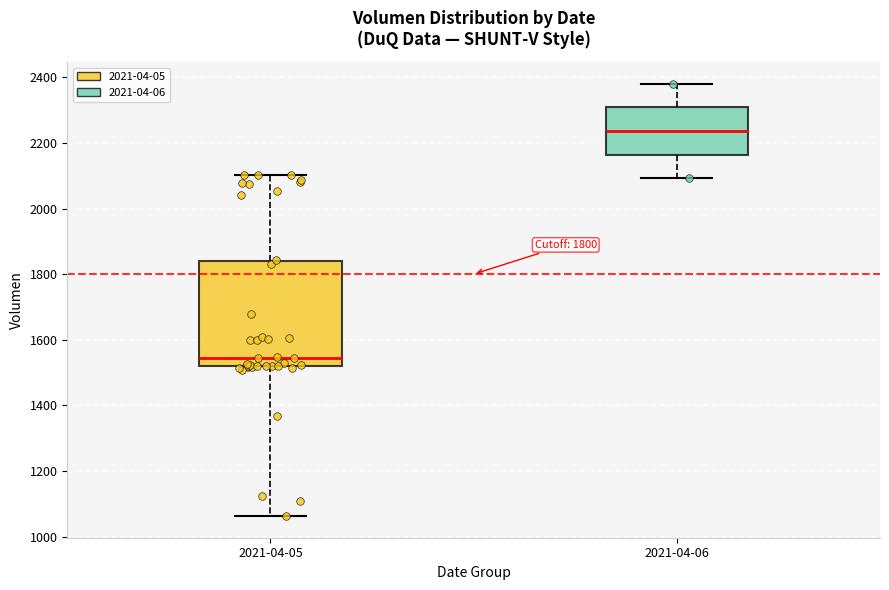

Which box is the tallest, from its lower edge to its upper edge?

2021-04-05